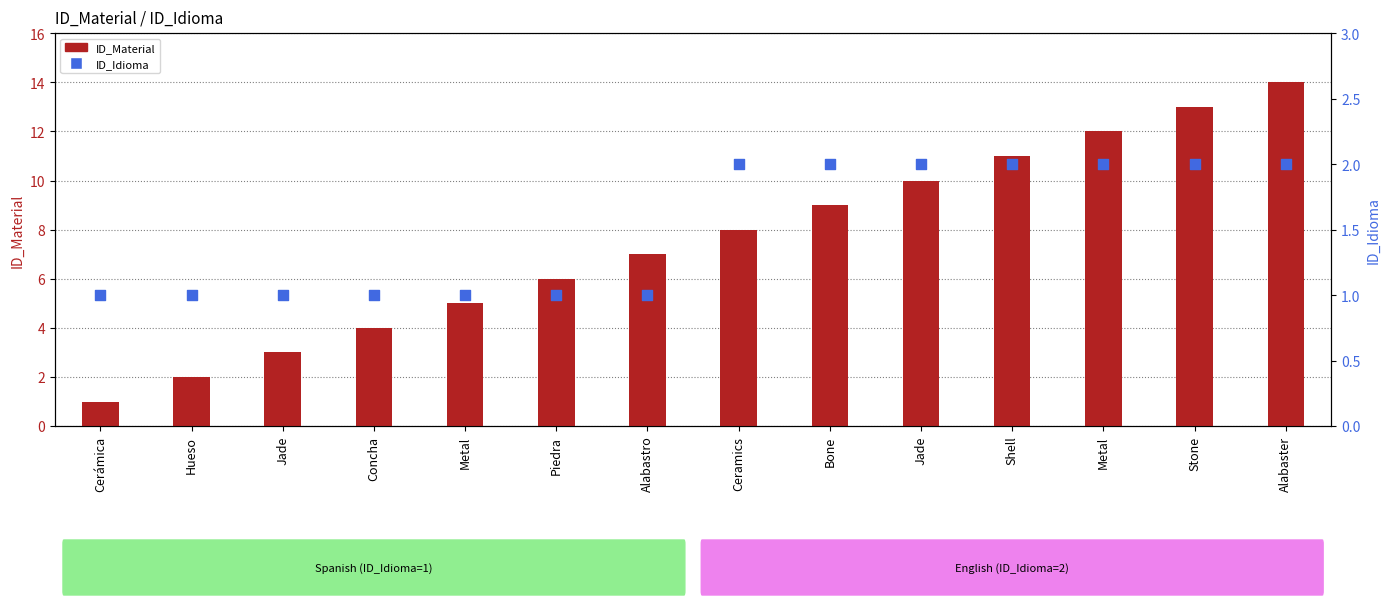

What is the total value across all series at Alabastro?

8